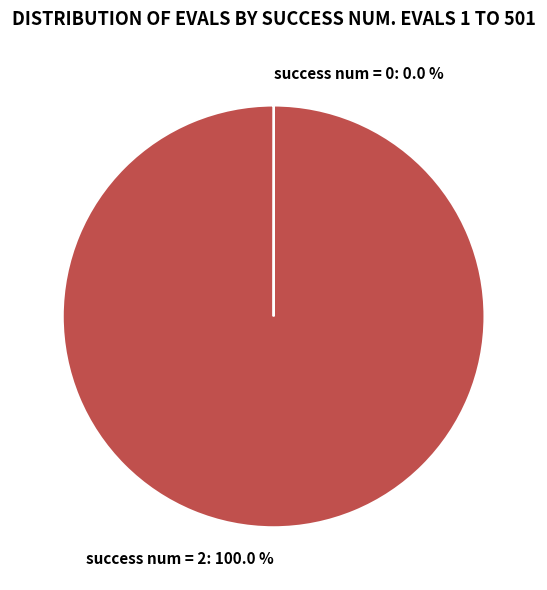

Is there any slice that represents more than half of the pie?

Yes